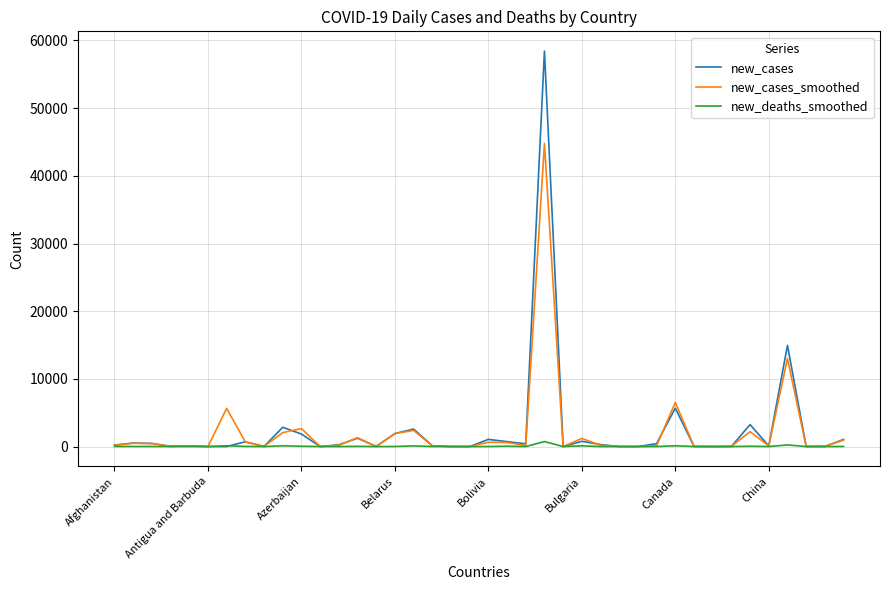

What is the greatest value displayed?

58428.0